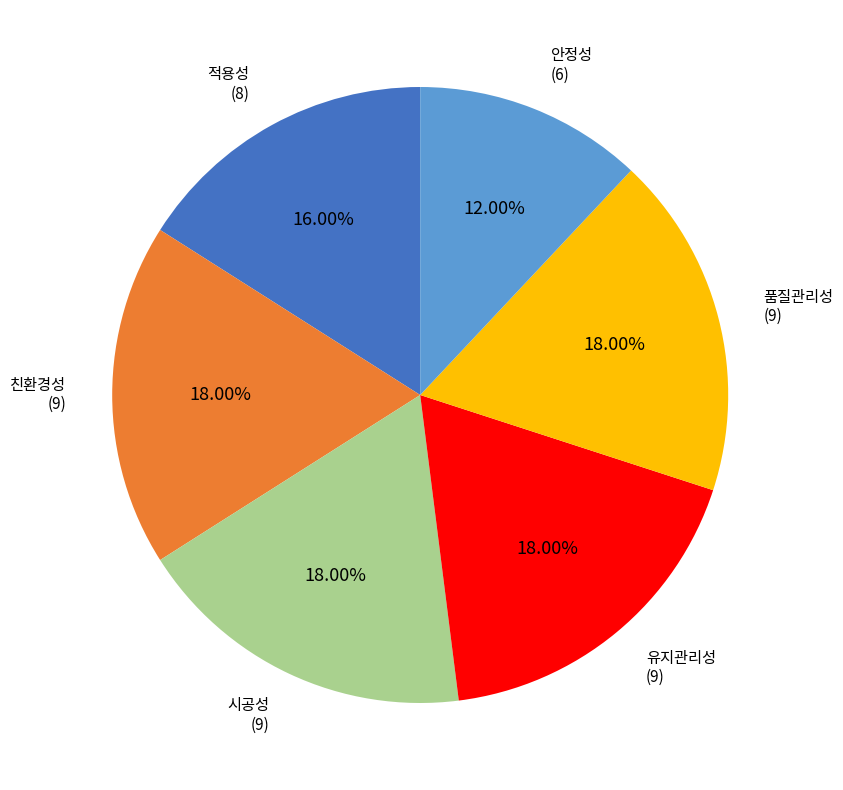

Is there any slice that represents more than half of the pie?

No